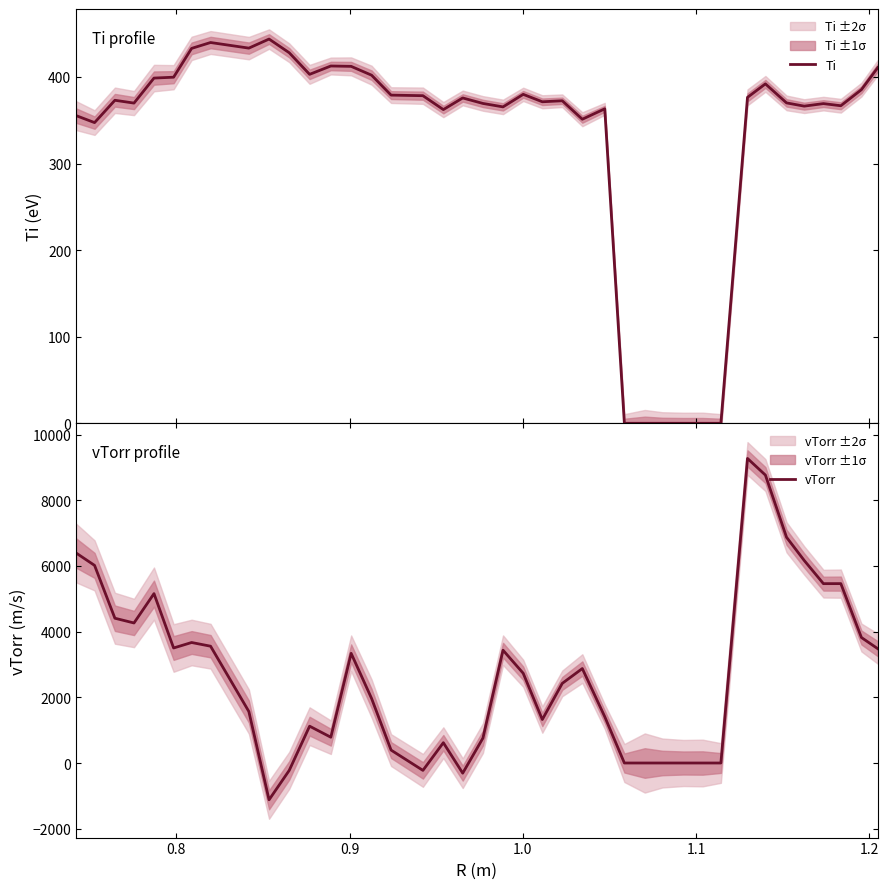

What is the highest value of the Ti series?

443.8